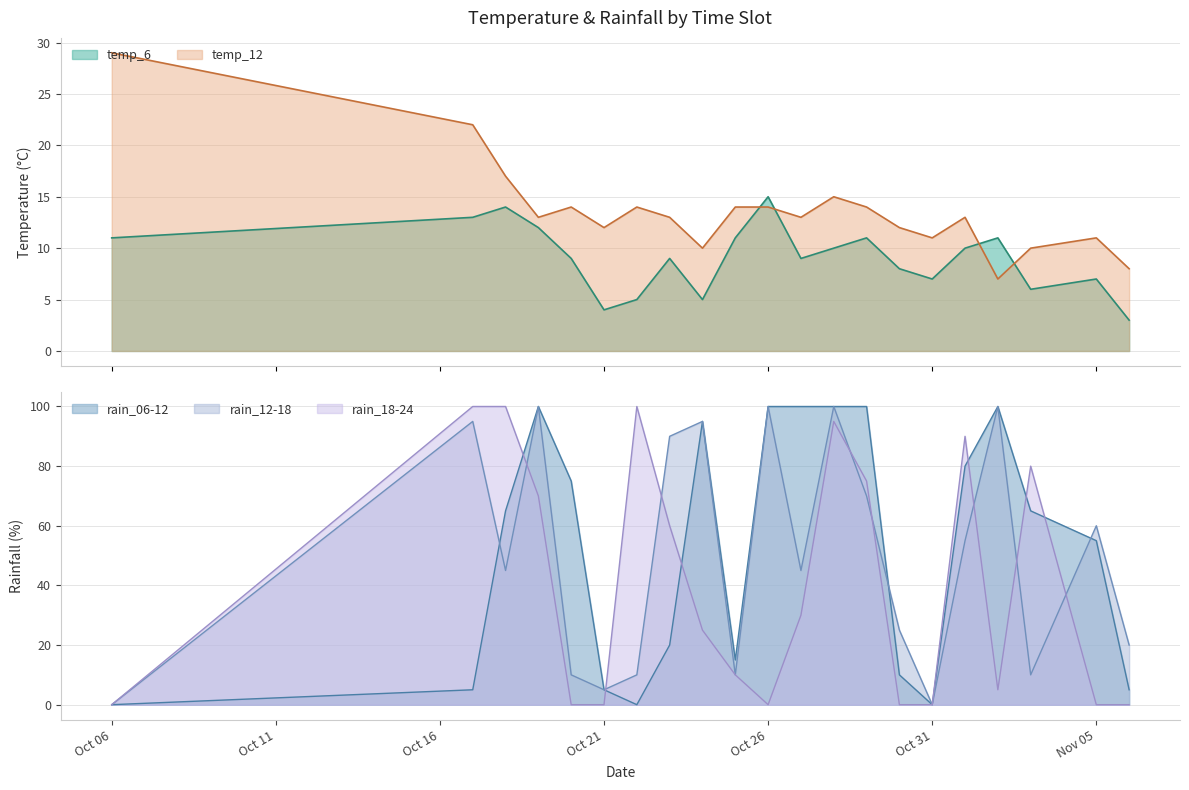

Which series ends up on top after the final intersection of temp_6 and temp_12?

temp_12